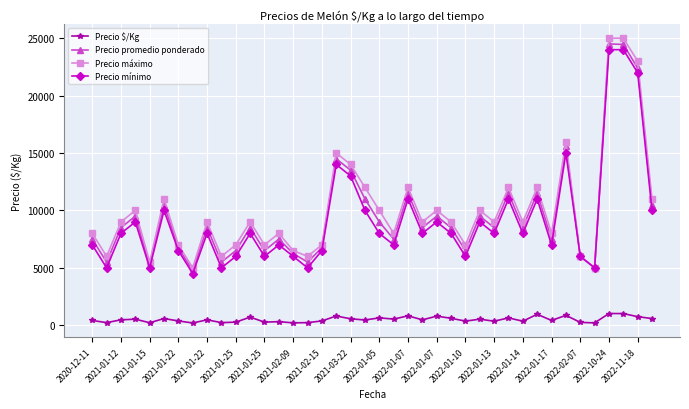

True or false: Precio máximo and Precio $/Kg intersect in this chart.

False